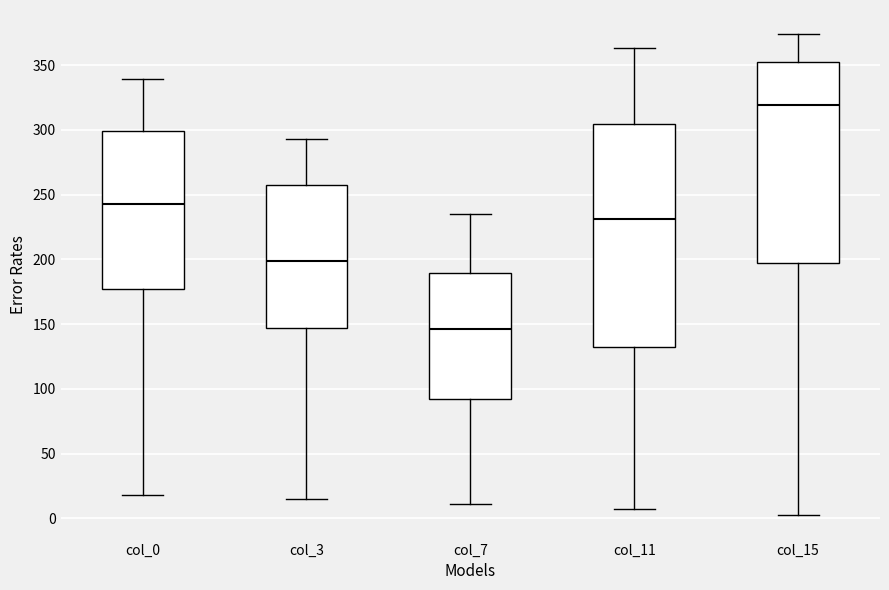

Which box's median line is the highest?

col_15